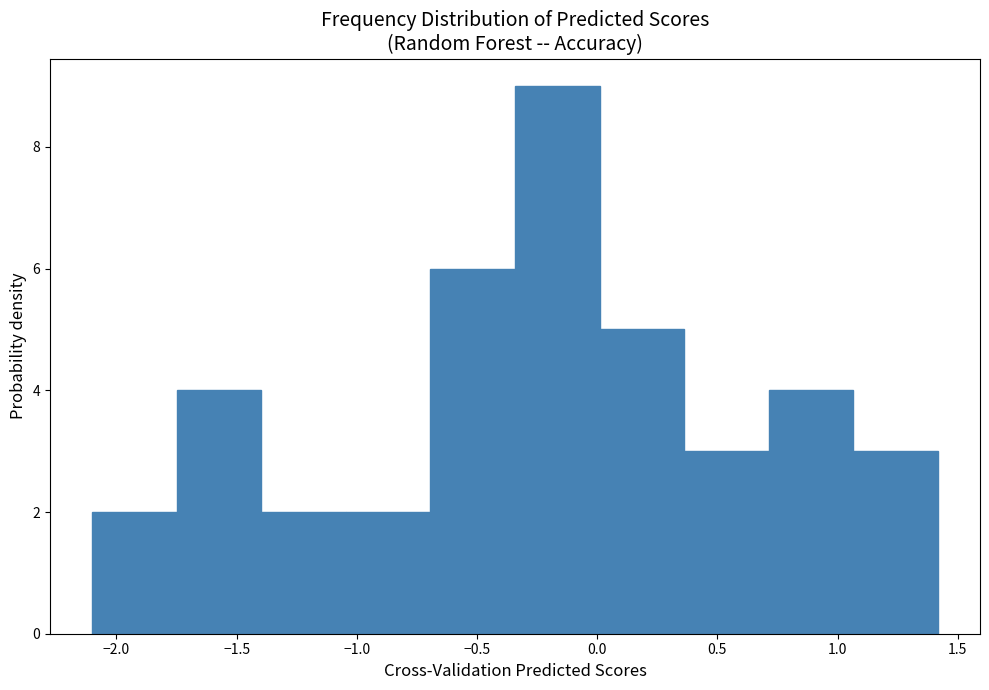

Over which range of the x-axis is the bar tallest?

-0.35 to 0.00